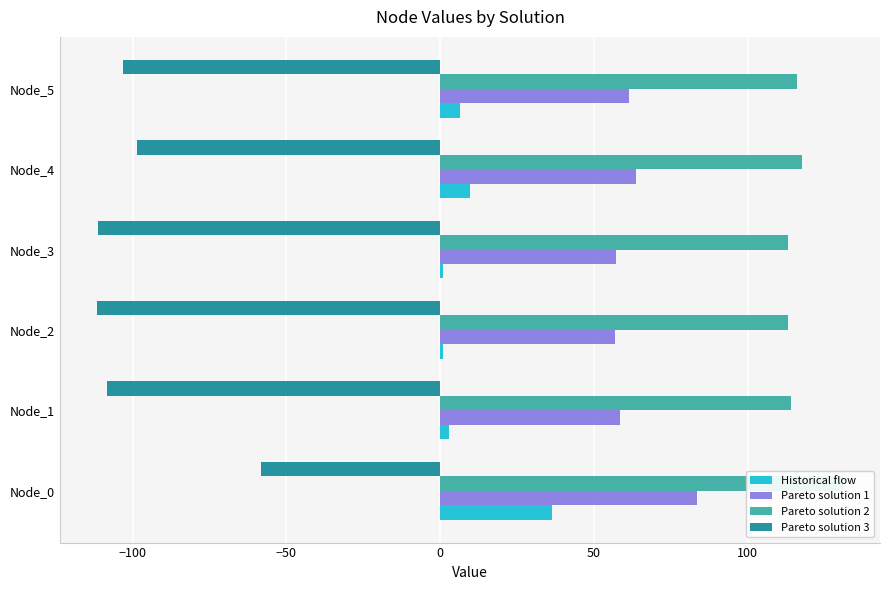

Is the value of Historical flow at Node_0 greater than the value of Pareto solution 3 at Node_4?

Yes